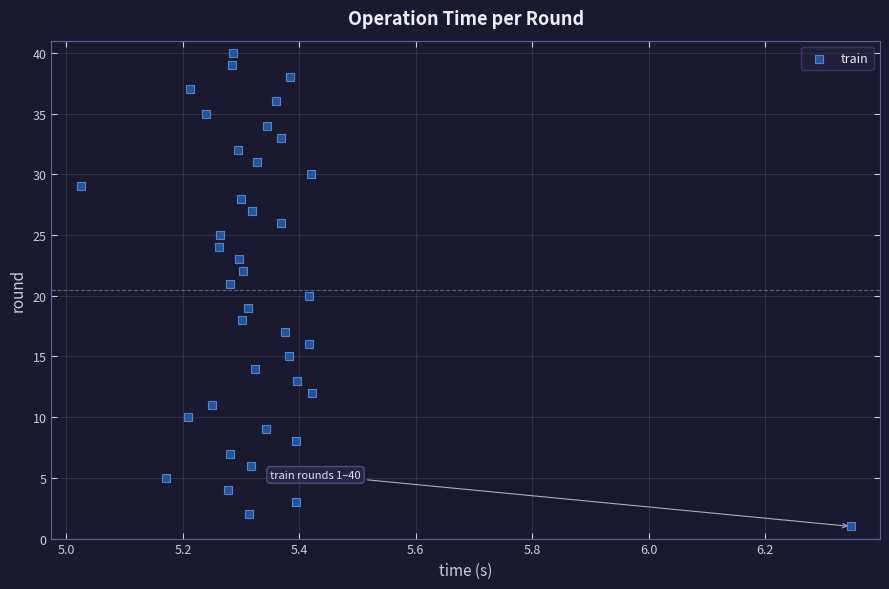

How many points are shown in the scatter plot?

40